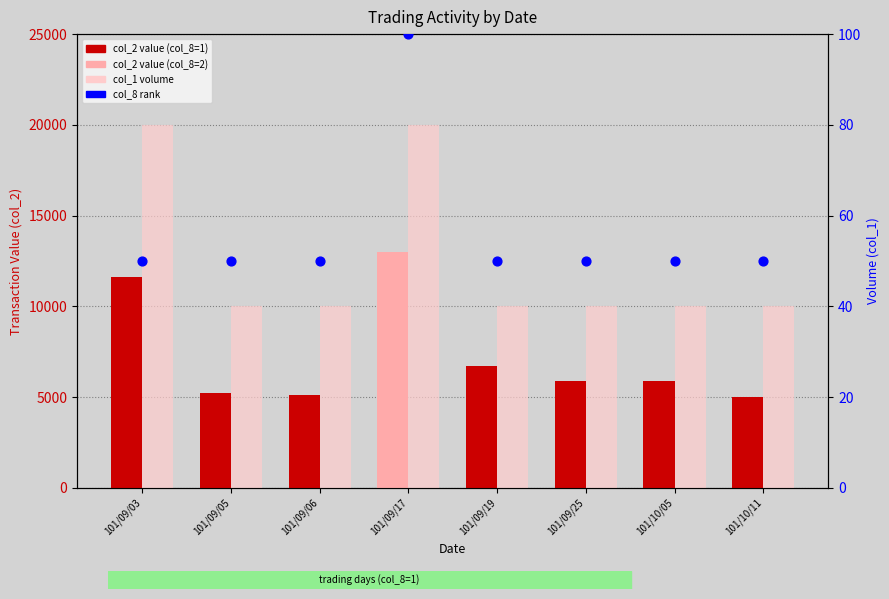

Which series contains the highest Y value?

col_1 (volume)